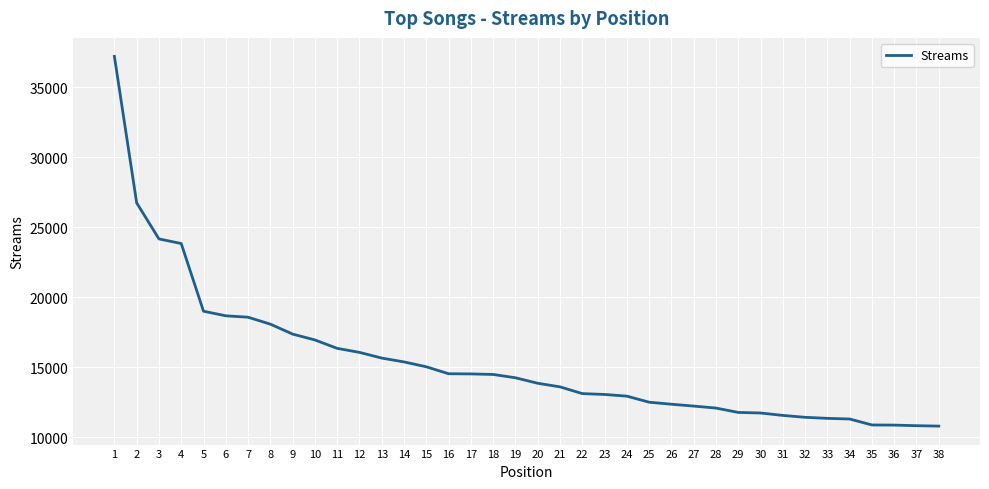

How many lines are shown in the chart?

1